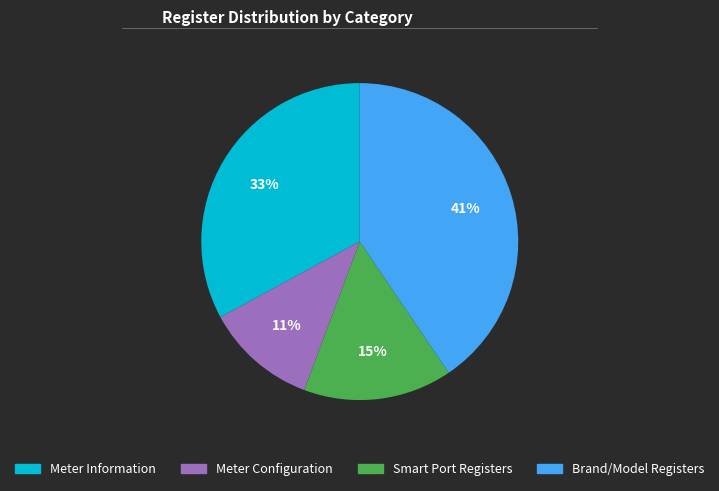

To the nearest percent, what is the difference between the Meter Information and Brand/Model Registers slice percentages?

8%